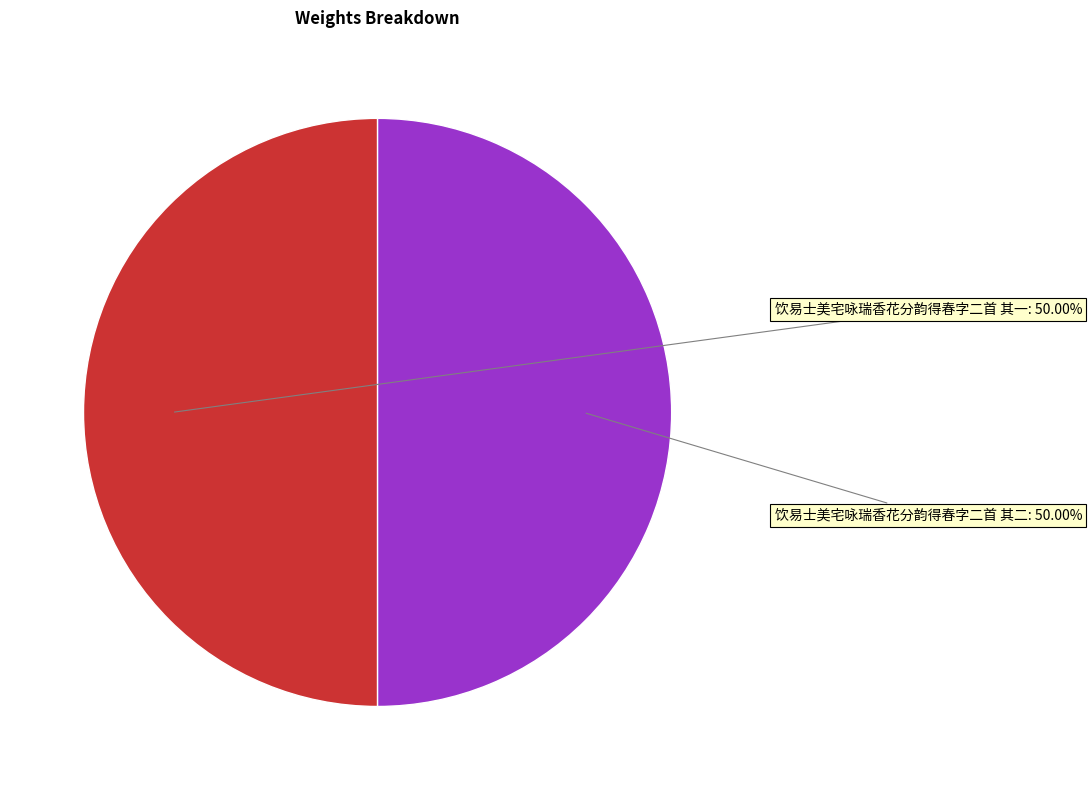

Count the number of slices in the pie.

2